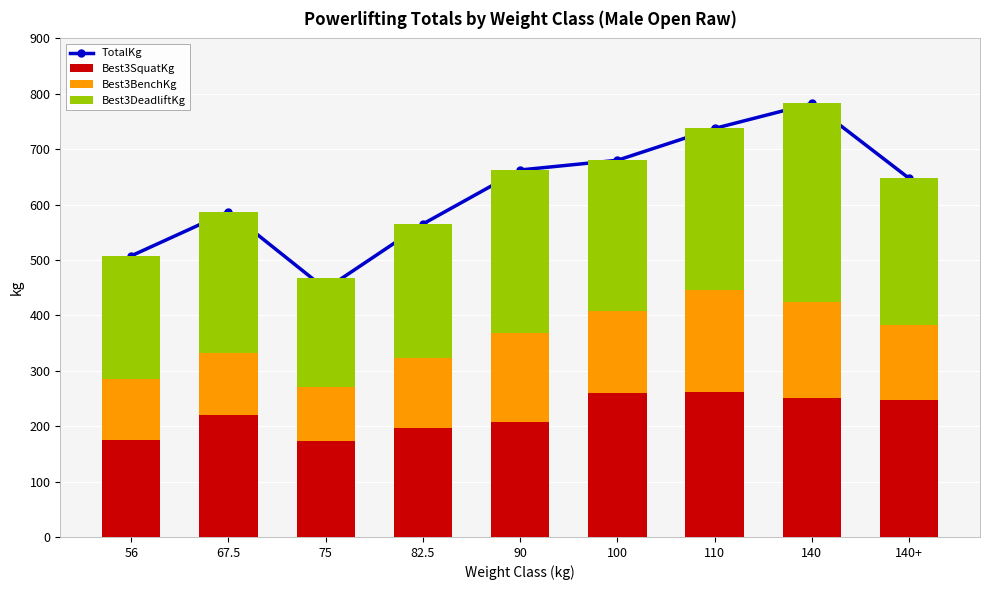

At which label does Best3DeadliftKg first exceed 265?

90